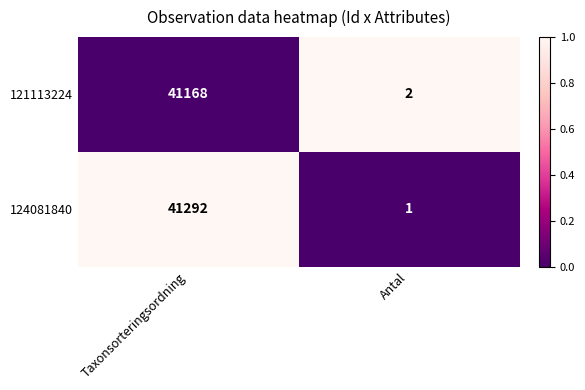

How many series are shown in this chart?

2